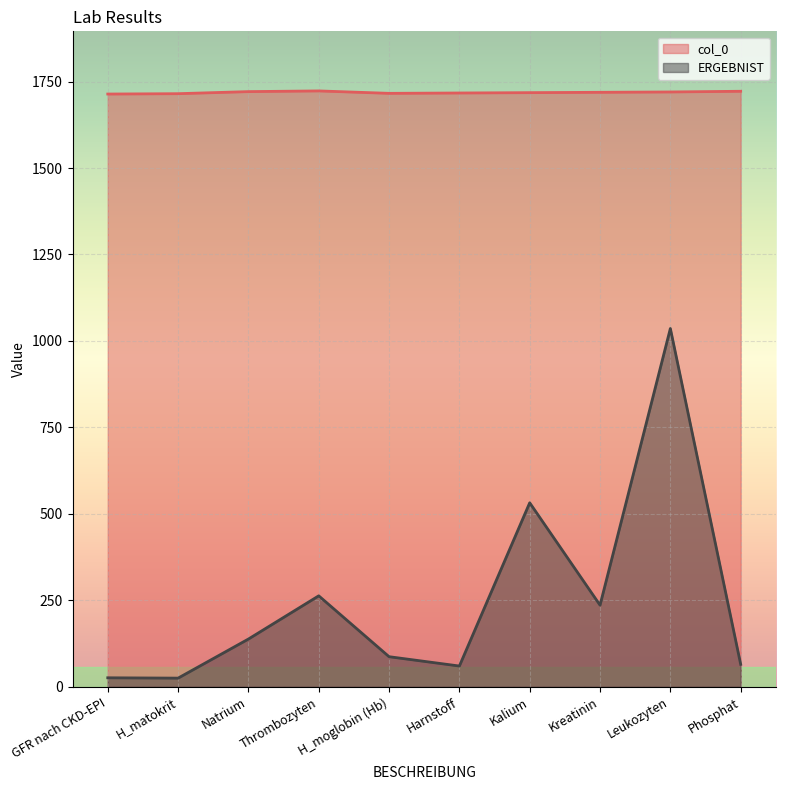

Reading left to right, transcribe all the data shown in this chart.

col_0: GFR nach CKD-EPI=1714	H_matokrit=1715	Natrium=1721	Thrombozyten=1723	H_moglobin (Hb)=1716	Harnstoff=1717	Kalium=1718	Kreatinin=1719	Leukozyten=1720	Phosphat=1722
ERGEBNIST: GFR nach CKD-EPI=26	H_matokrit=25	Natrium=138	Thrombozyten=263	H_moglobin (Hb)=87	Harnstoff=60	Kalium=532	Kreatinin=236	Leukozyten=1036	Phosphat=65